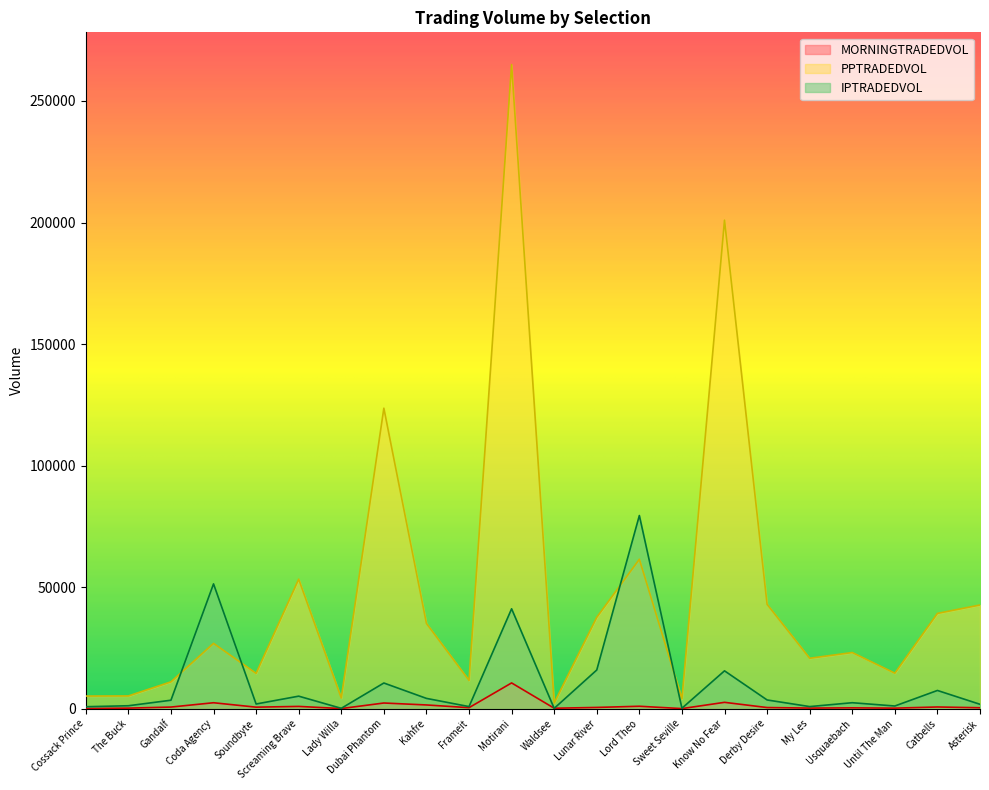

Count the number of data series in this chart.

3